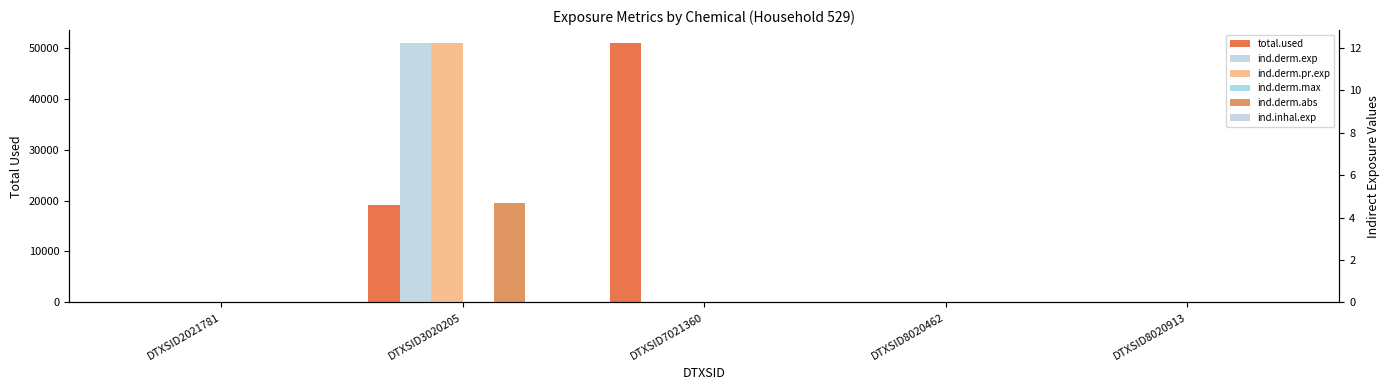

How many groups of bars are there?

5